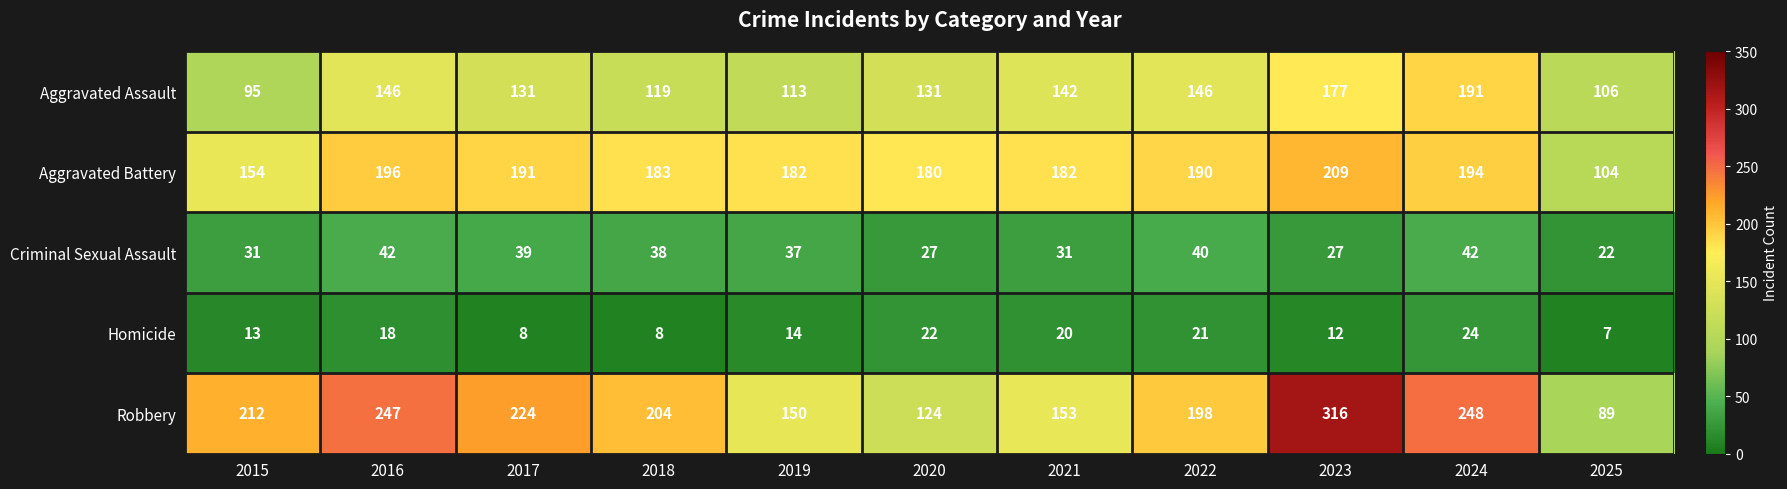

What is the sum of the Robbery values at 2024 and 2016?

495